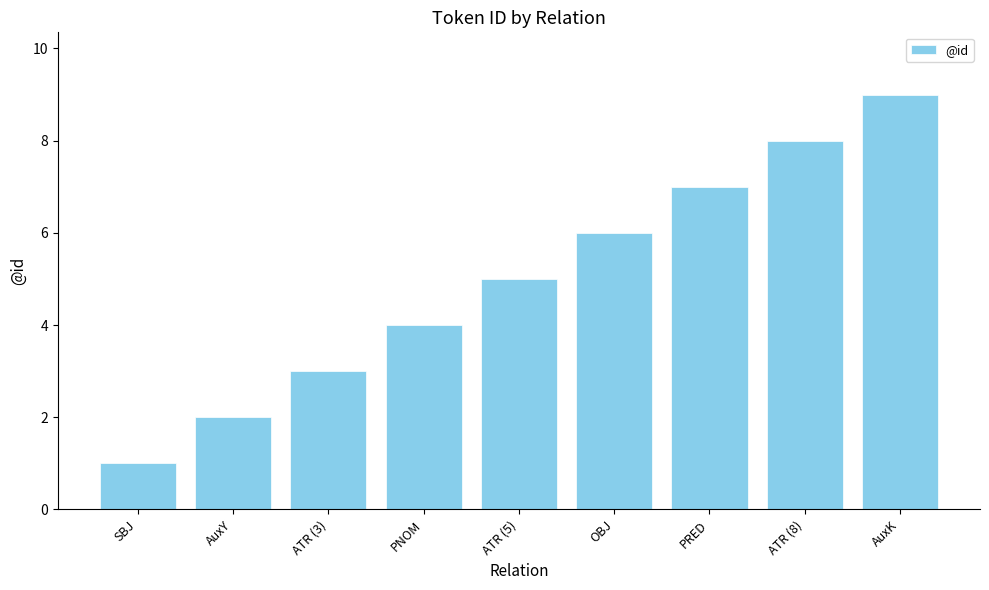

What is the value of the 5th bar from the left?

5